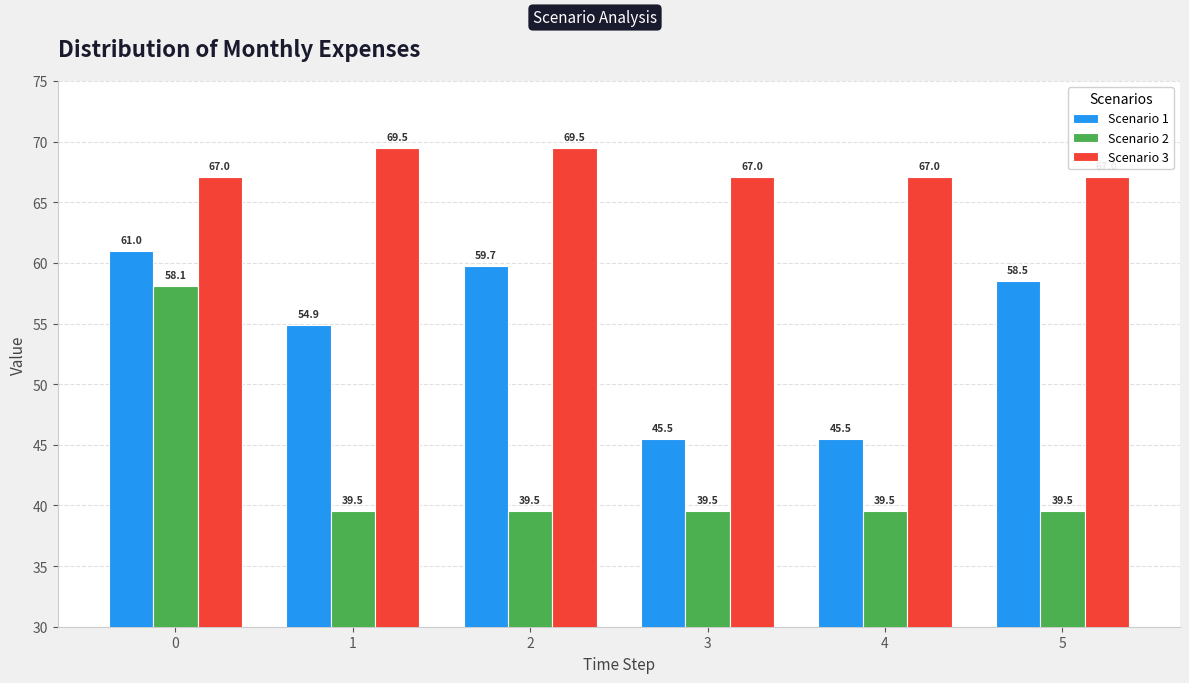

How many data points in Scenario 1 are above 58?

3